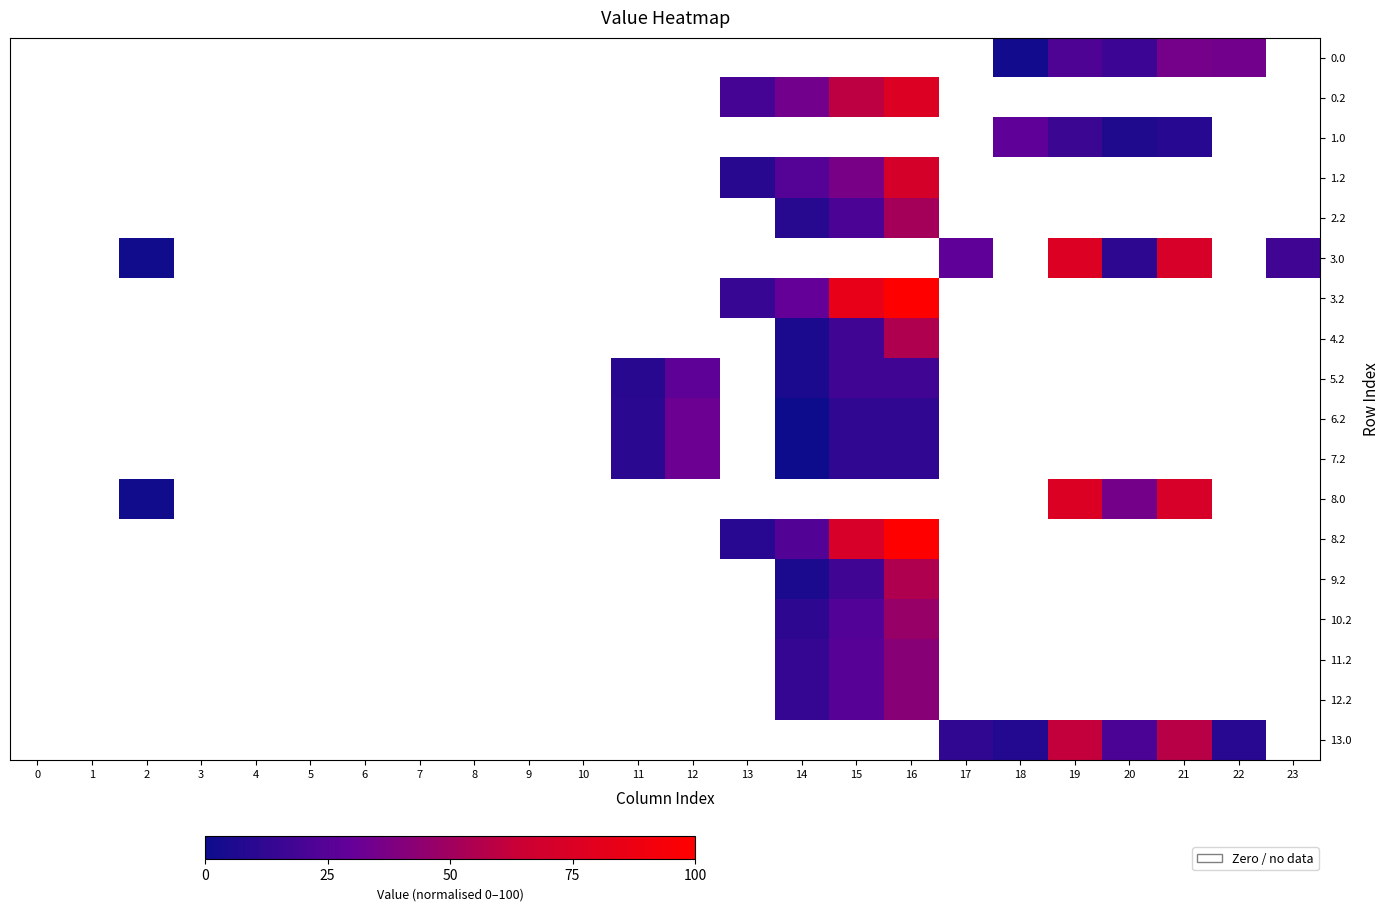

List the series in order of their peak value, highest first.

3.2, 8.2, 0.2, 3.0, 8.0, 1.2, 13.0, 4.2, 9.2, 2.2, 10.2, 11.2, 12.2, 0.0, 6.2, 7.2, 1.0, 5.2